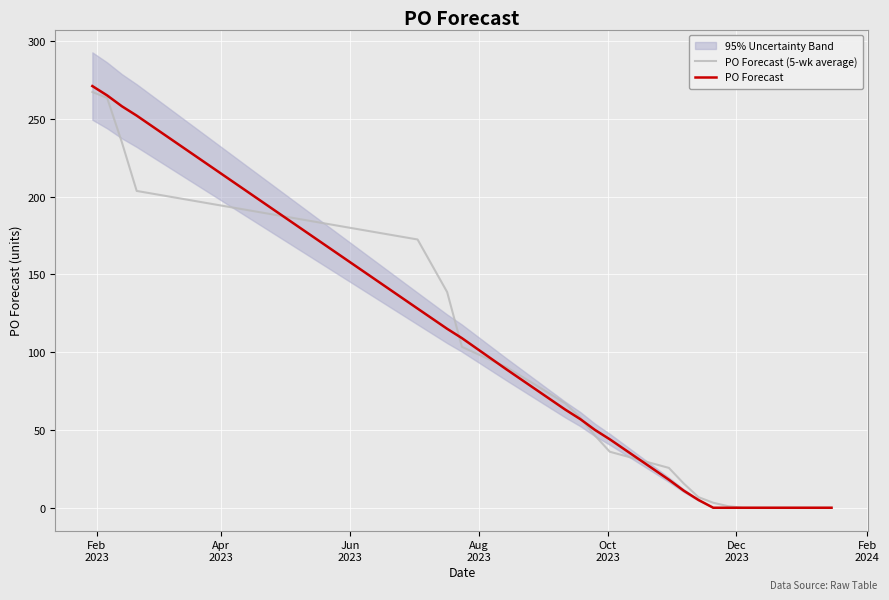

Is this an area chart (filled region under the line)?

No